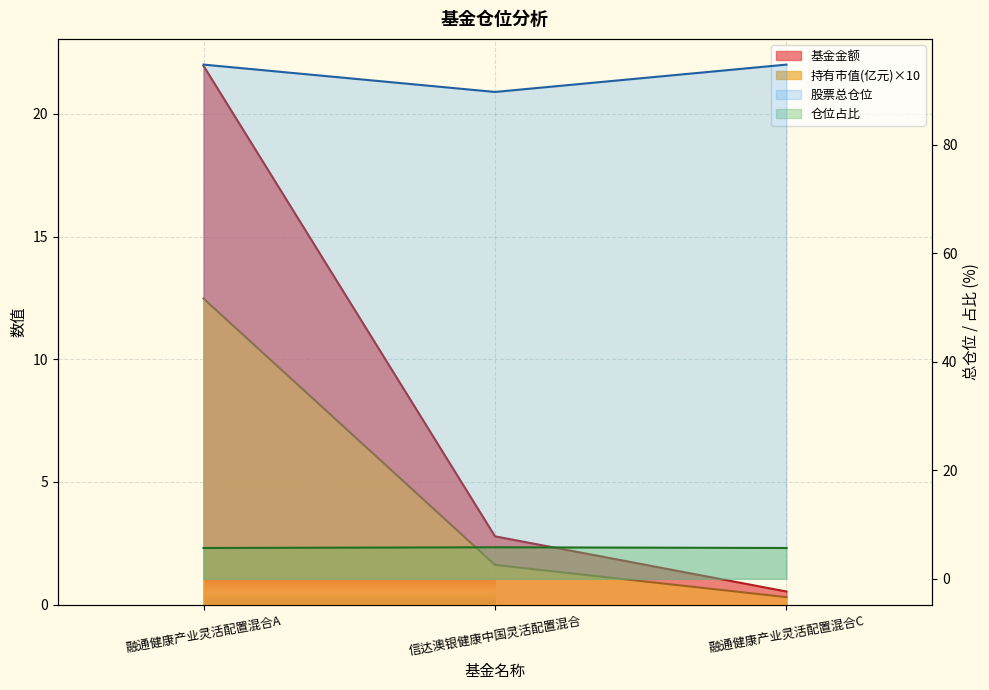

True or false: 股票总仓位 has a value of 5.7 at 融通健康产业灵活配置混合A.

True